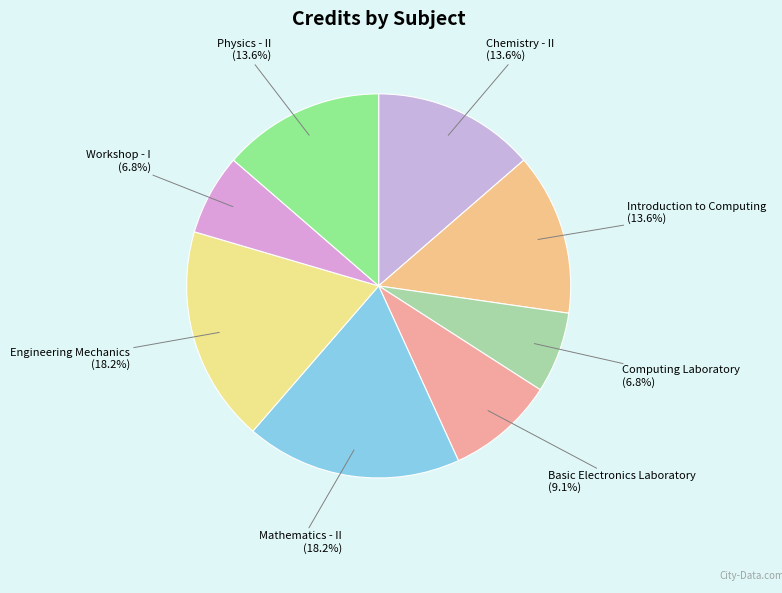

Count the number of slices in the pie.

8